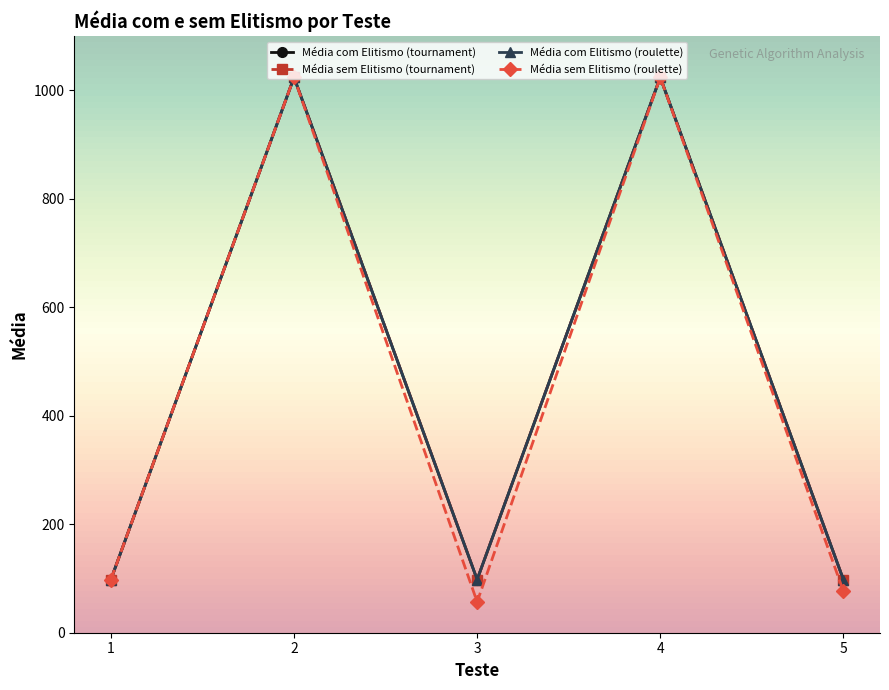

What is the greatest value displayed?

1023.7